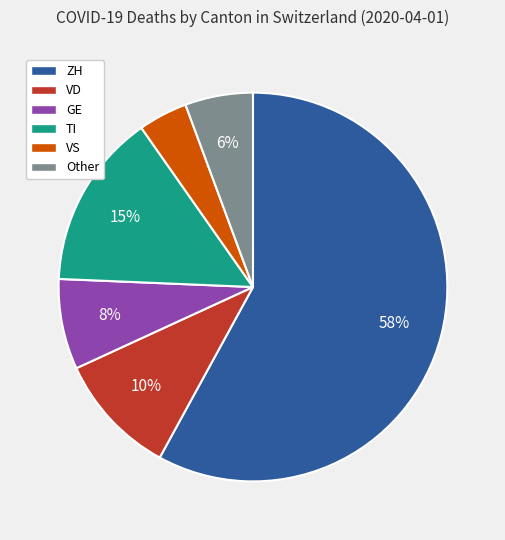

To the nearest percent, what is the average slice percentage?

17%